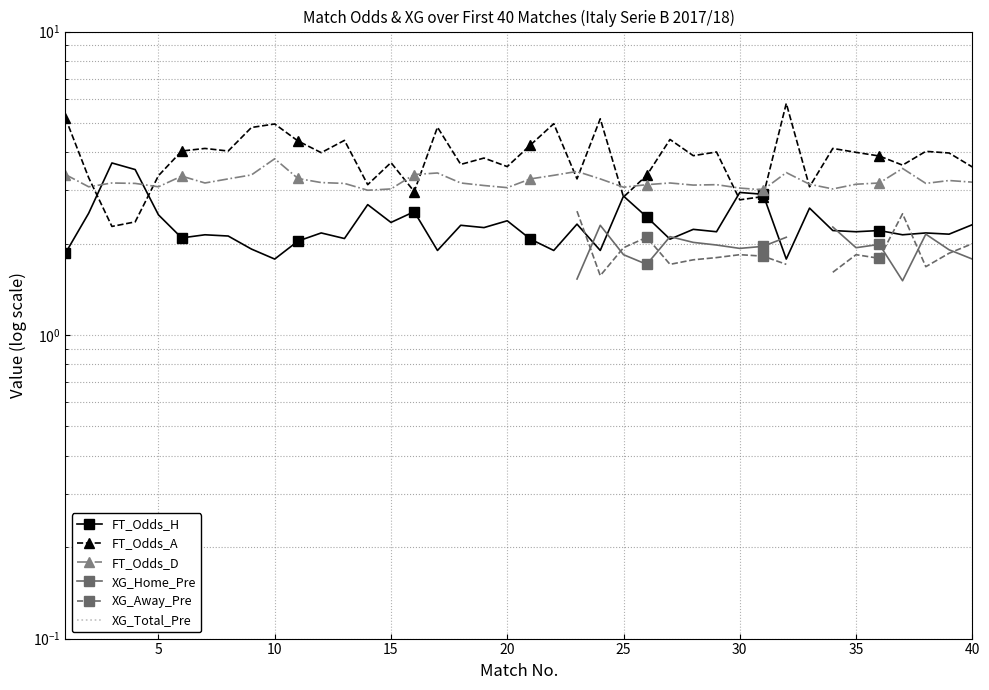

True or false: XG_Total_Pre has more than 2 points higher than both neighbors.

False